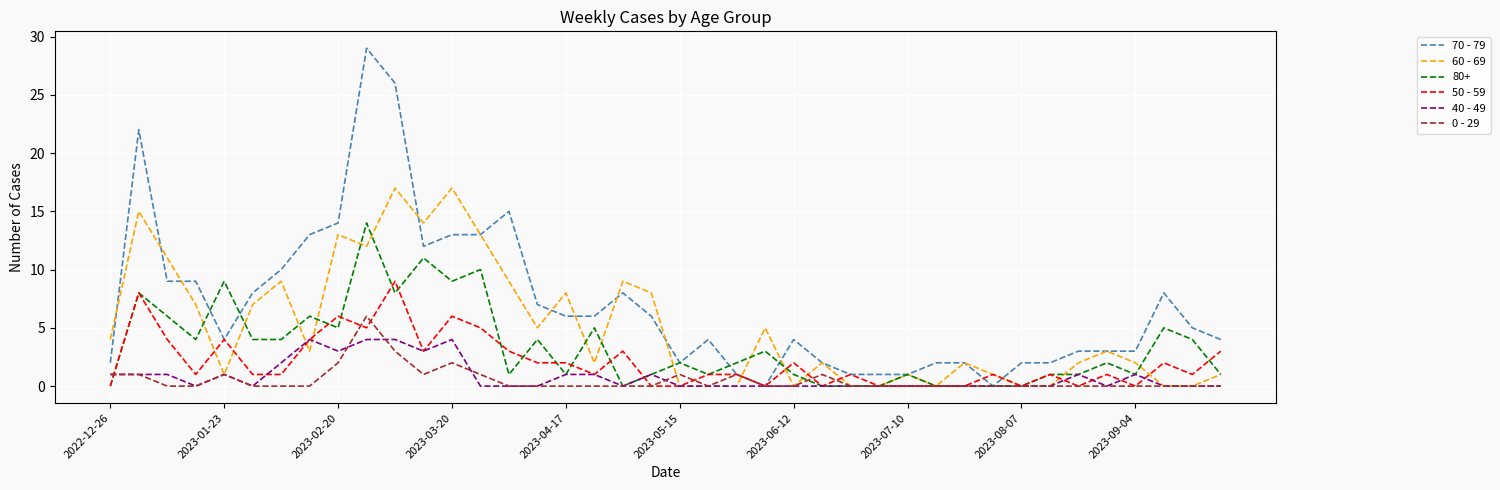

Which series has the largest total across all categories?

70 - 79